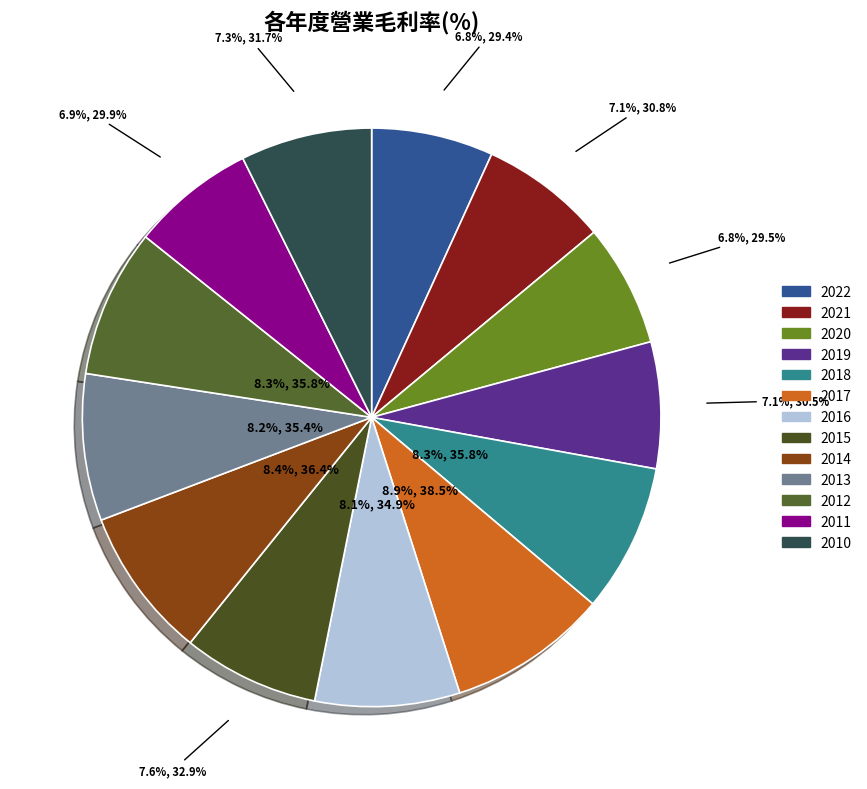

Is the sum of 2019 and 2011 greater than half?

No